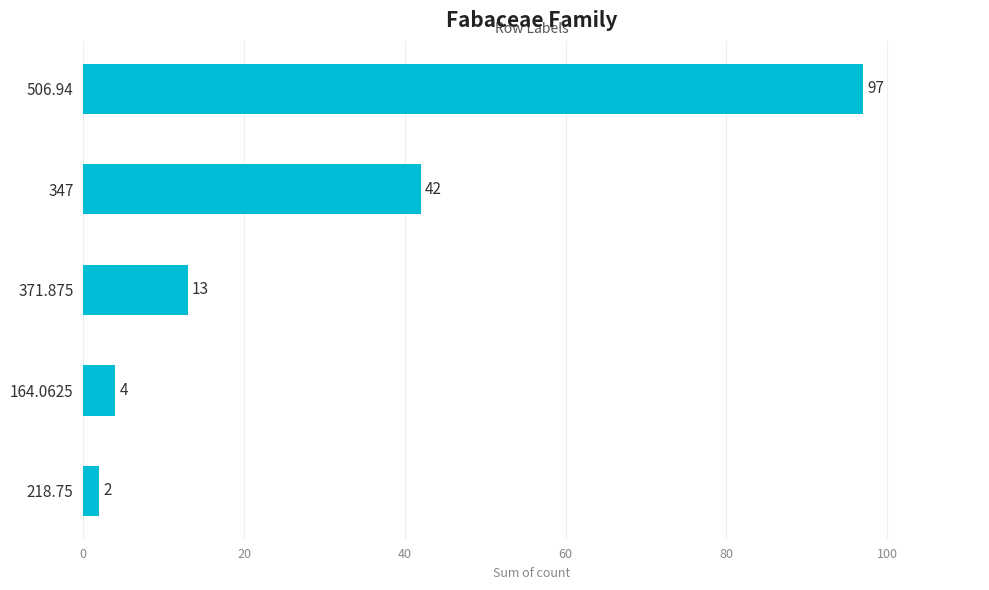

Is it true that the value at 164.0625 is 4?

True